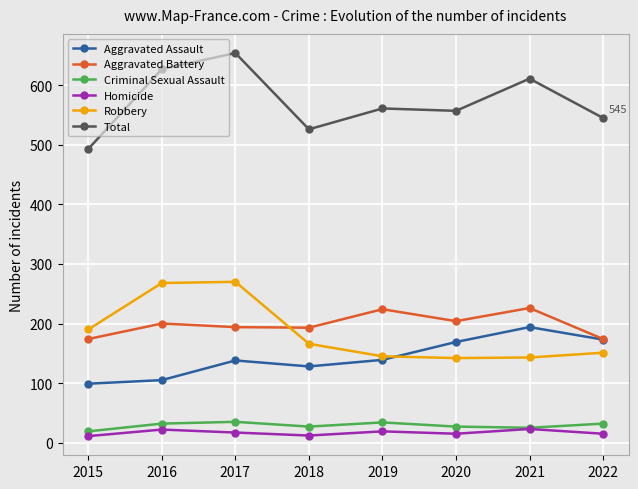

The Total series shows 1117 at 2017. True or false?

False